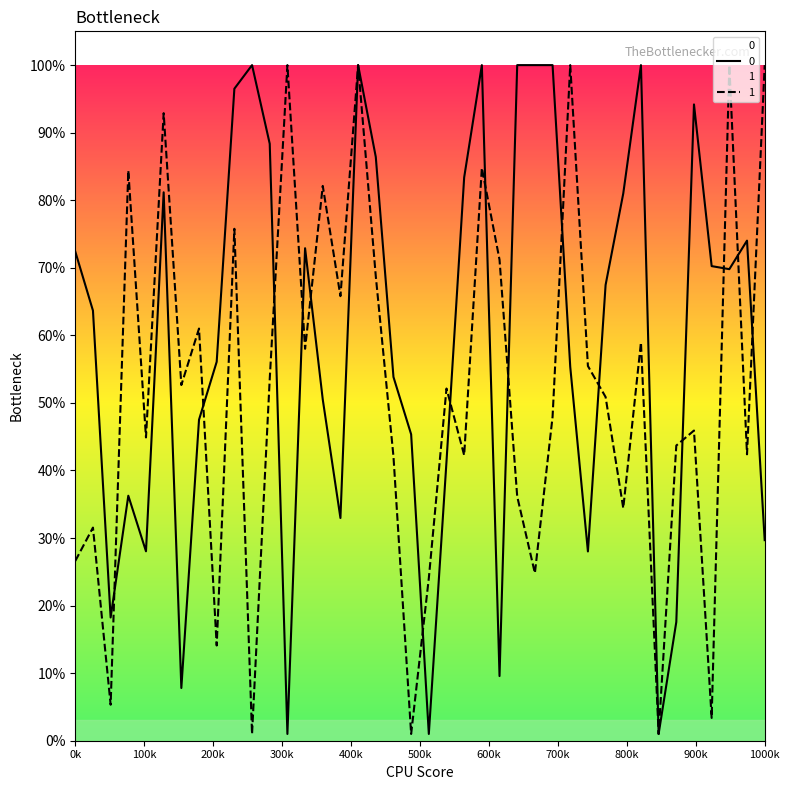

Does the chart have visible grid lines?

No